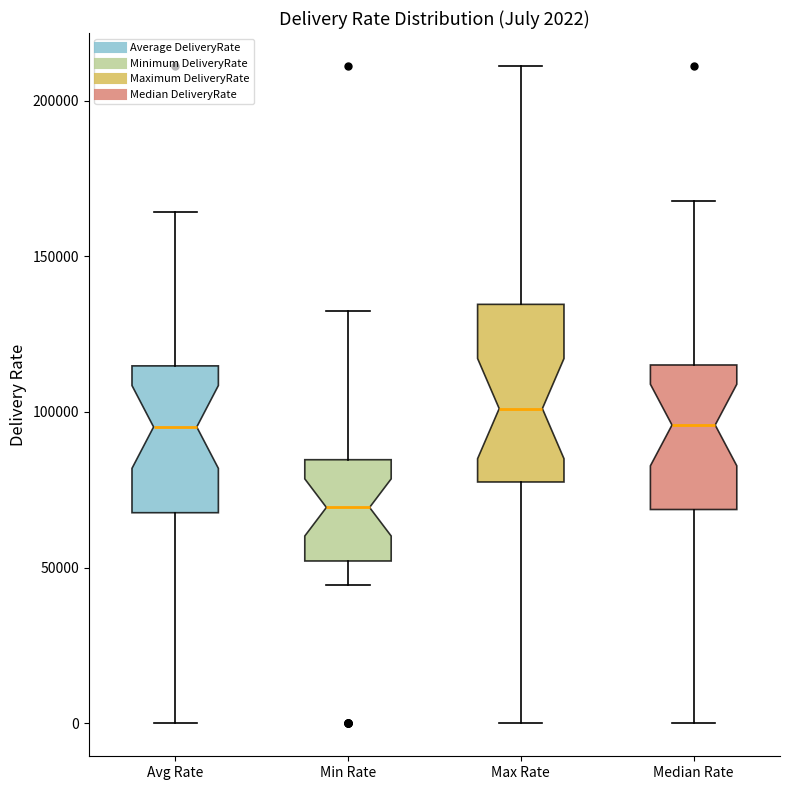

Which box has the lowest median line?

Min Rate